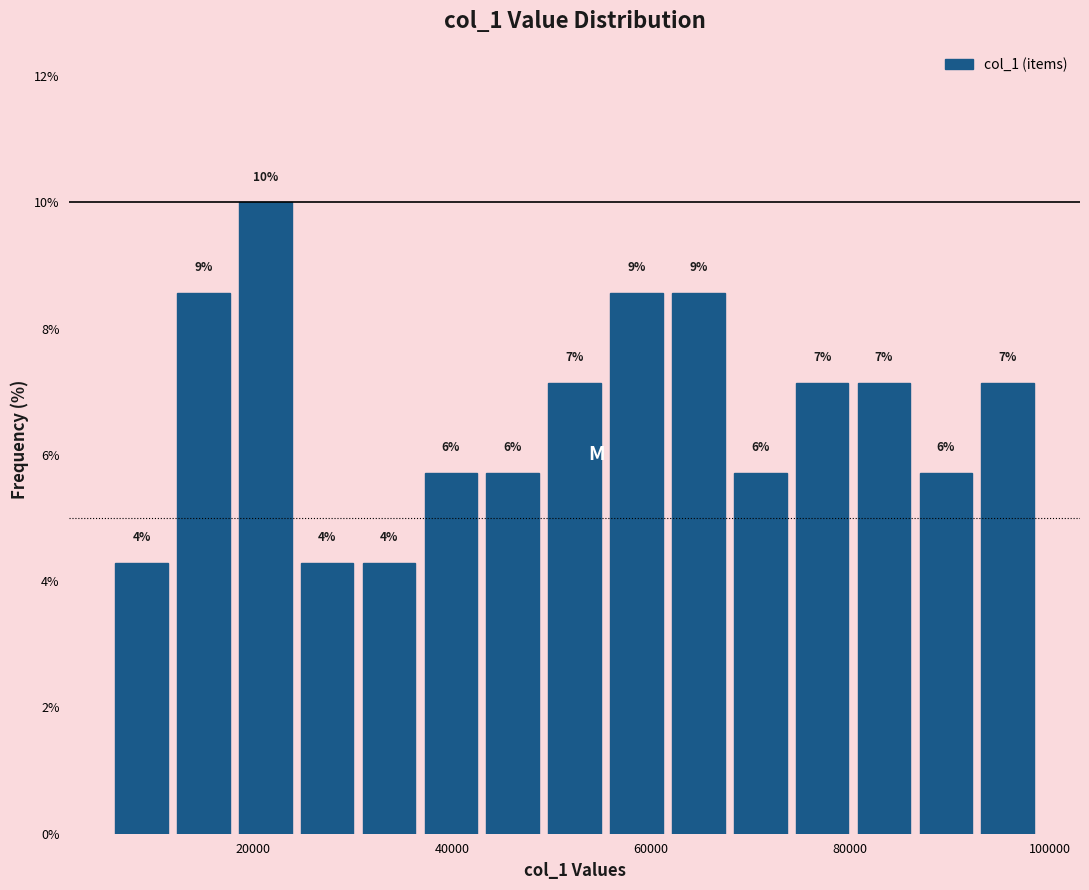

Read against the x-axis, roughly where is the centre of the tallest bar?

22000